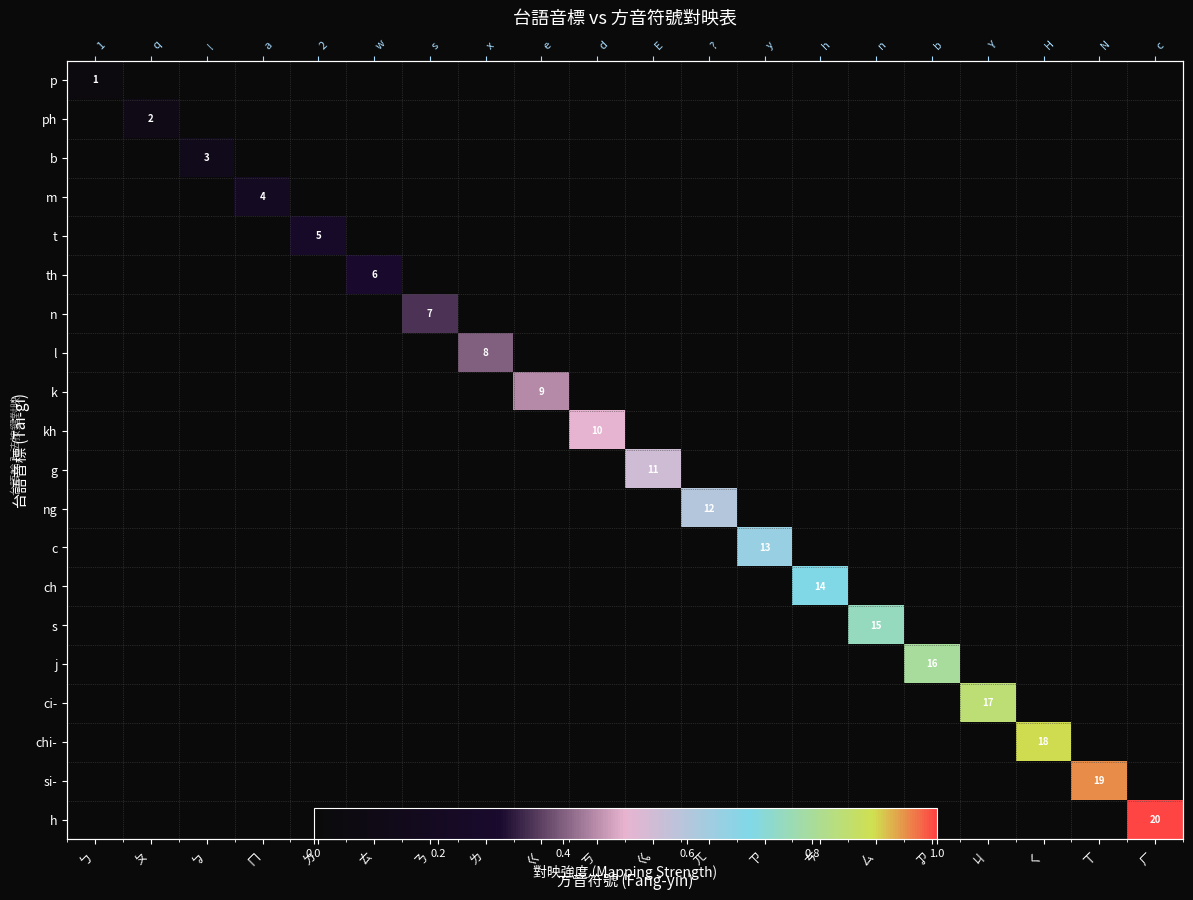

Which series changed the most between ㄉ and ㄊ?

th